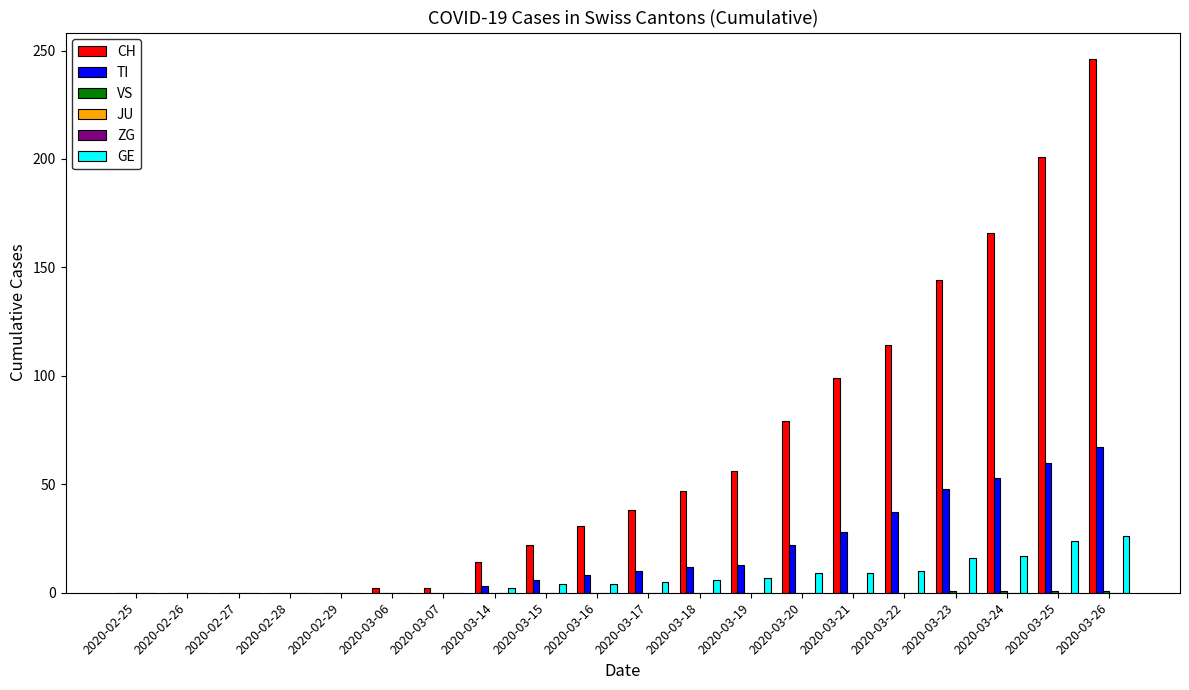

What is the label of the 10th bar from the right?

2020-03-17